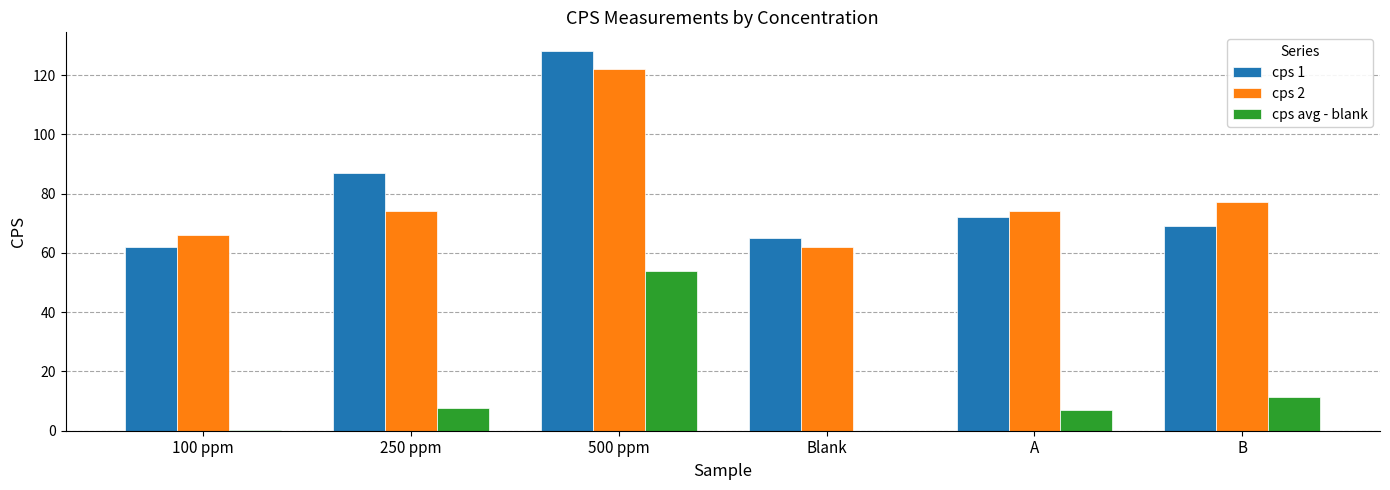

How many series are shown in this chart?

3